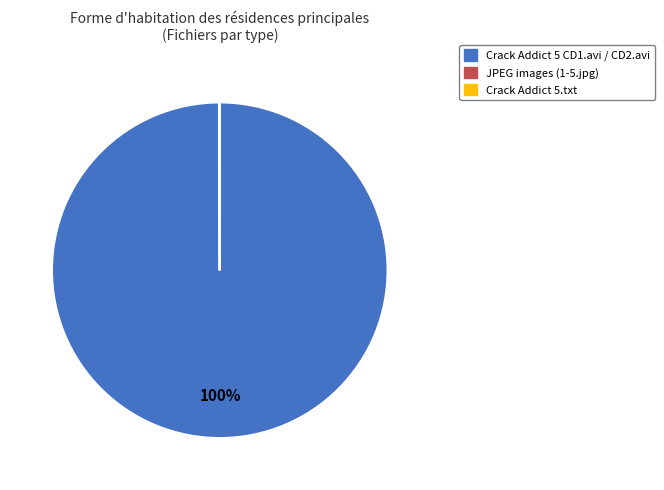

To the nearest percent, what is the difference between the largest and smallest slice percentages?

100%